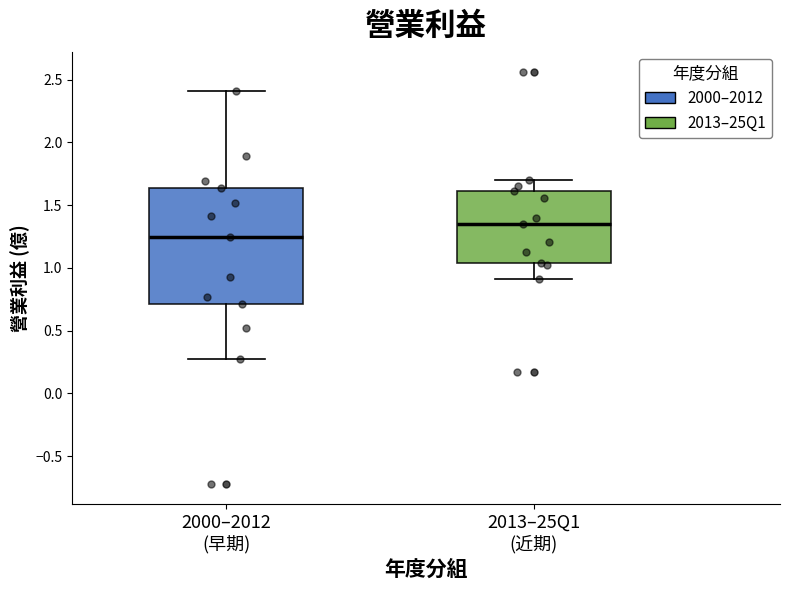

Comparing the boxes themselves (not the whiskers), which one is the tallest?

2000–2012 (早期)